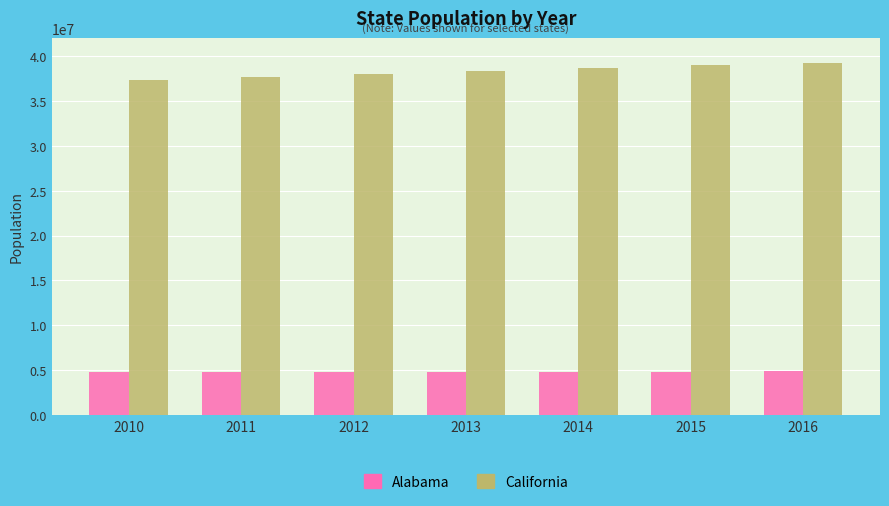

What is the spread (max minus min) of values at 2016?

34386717